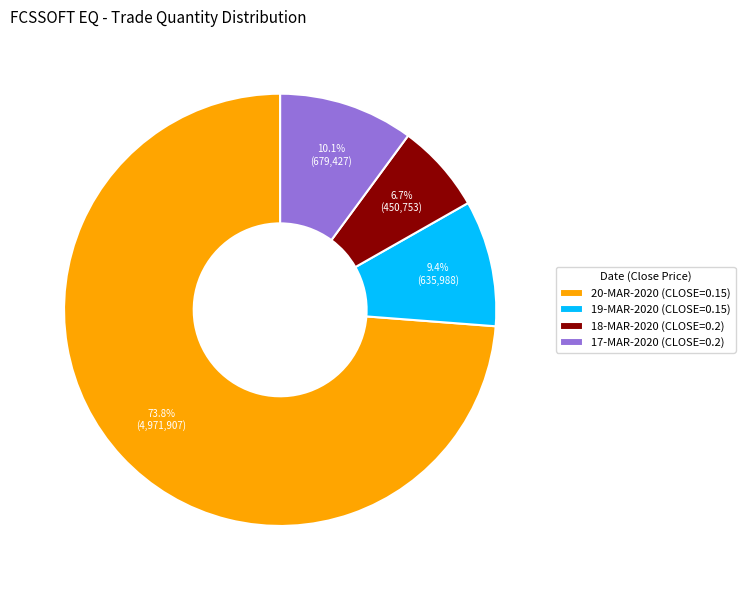

What percentage do 19-MAR-2020 (CLOSE=0.15) and 18-MAR-2020 (CLOSE=0.2) together represent?

16.1%